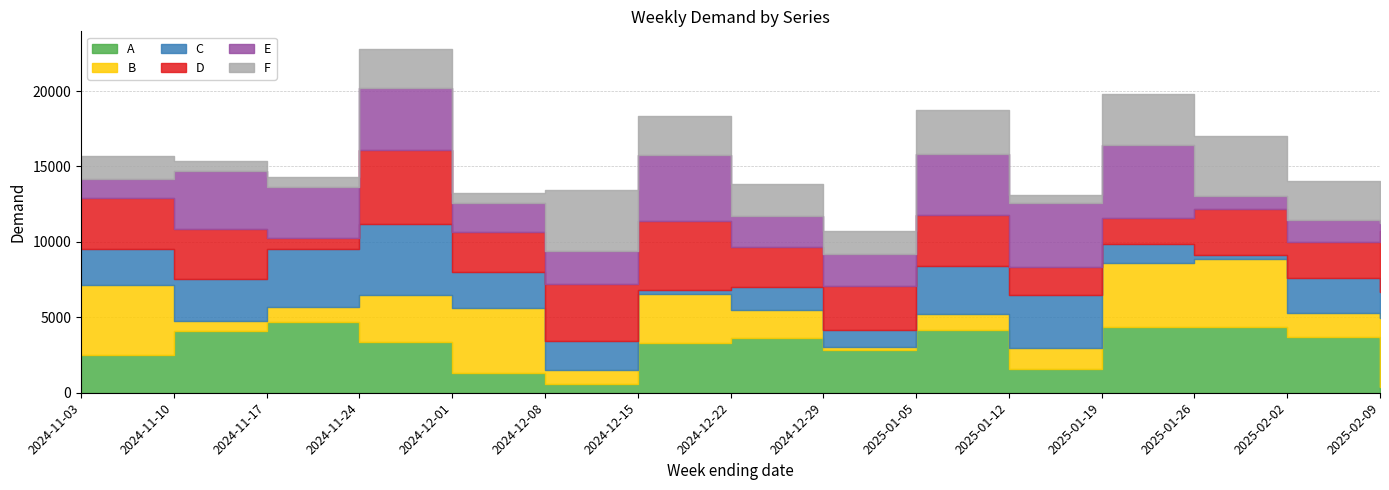

Reading right to left, transcribe all the data shown in this chart.

A: 2025-02-09=386	2025-02-02=3676	2025-01-26=4331	2025-01-19=4359	2025-01-12=1551	2025-01-05=4130	2024-12-29=2867	2024-12-22=3640	2024-12-15=3318	2024-12-08=582	2024-12-01=1291	2024-11-24=3347	2024-11-17=4667	2024-11-10=4121	2024-11-03=2474
B: 2025-02-09=4601	2025-02-02=1643	2025-01-26=4503	2025-01-19=4256	2025-01-12=1411	2025-01-05=1108	2024-12-29=181	2024-12-22=1832	2024-12-15=3205	2024-12-08=951	2024-12-01=4314	2024-11-24=3145	2024-11-17=988	2024-11-10=663	2024-11-03=4644
C: 2025-02-09=1673	2025-02-02=2275	2025-01-26=304	2025-01-19=1221	2025-01-12=3535	2025-01-05=3181	2024-12-29=1121	2024-12-22=1532	2024-12-15=313	2024-12-08=1885	2024-12-01=2368	2024-11-24=4690	2024-11-17=3883	2024-11-10=2739	2024-11-03=2405
D: 2025-02-09=4089	2025-02-02=2415	2025-01-26=3037	2025-01-19=1759	2025-01-12=1818	2025-01-05=3336	2024-12-29=2908	2024-12-22=2645	2024-12-15=4539	2024-12-08=3776	2024-12-01=2664	2024-11-24=4881	2024-11-17=747	2024-11-10=3338	2024-11-03=3401
E: 2025-02-09=494	2025-02-02=1436	2025-01-26=901	2025-01-19=4824	2025-01-12=4254	2025-01-05=4100	2024-12-29=2125	2024-12-22=2055	2024-12-15=4382	2024-12-08=2218	2024-12-01=1922	2024-11-24=4118	2024-11-17=3378	2024-11-10=3840	2024-11-03=1217
F: 2025-02-09=935	2025-02-02=2622	2025-01-26=3972	2025-01-19=3365	2025-01-12=566	2025-01-05=2890	2024-12-29=1524	2024-12-22=2142	2024-12-15=2615	2024-12-08=4016	2024-12-01=684	2024-11-24=2639	2024-11-17=651	2024-11-10=656	2024-11-03=1539